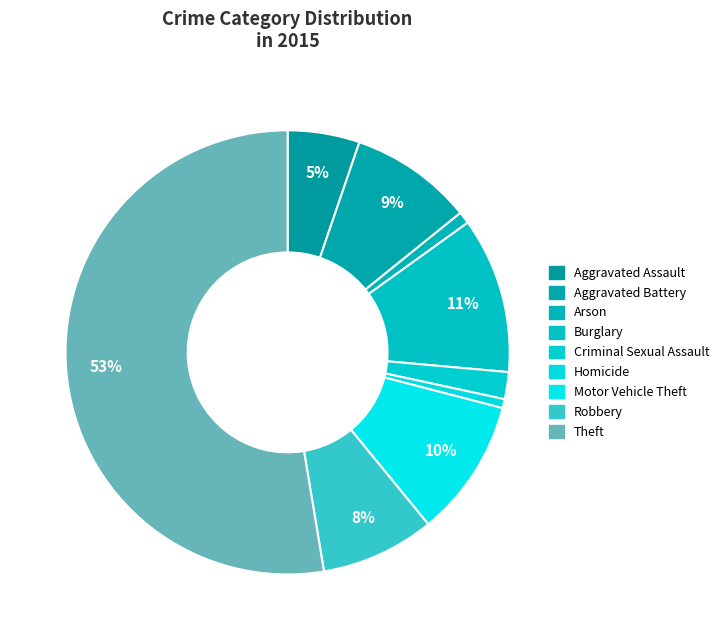

Combined, what portion of the pie is Criminal Sexual Assault and Aggravated Assault?

7.2%